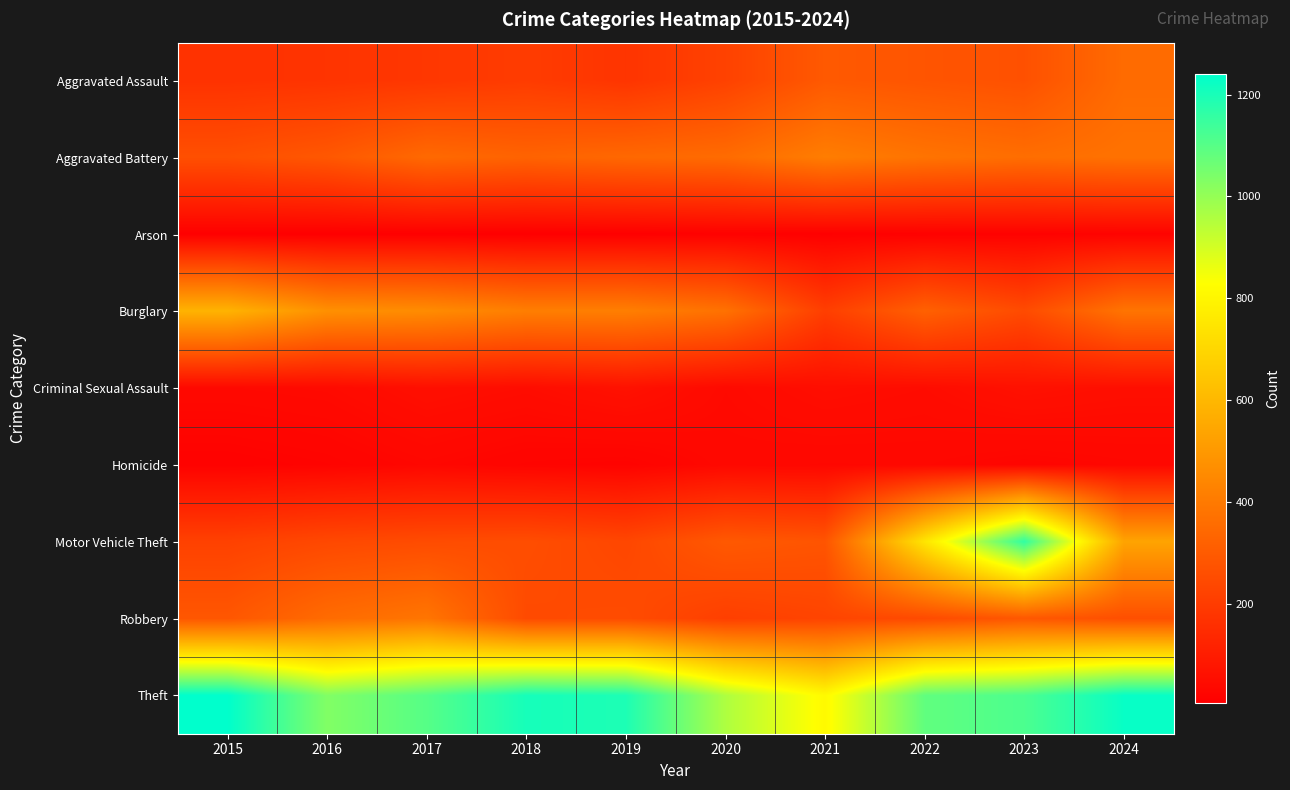

Which series has the largest total across all categories?

Theft